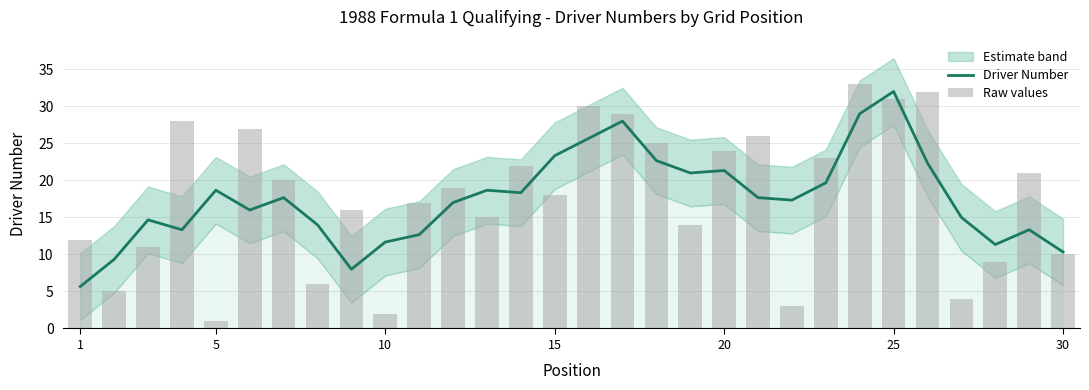

What is the maximum value for Driver Number?

32.0